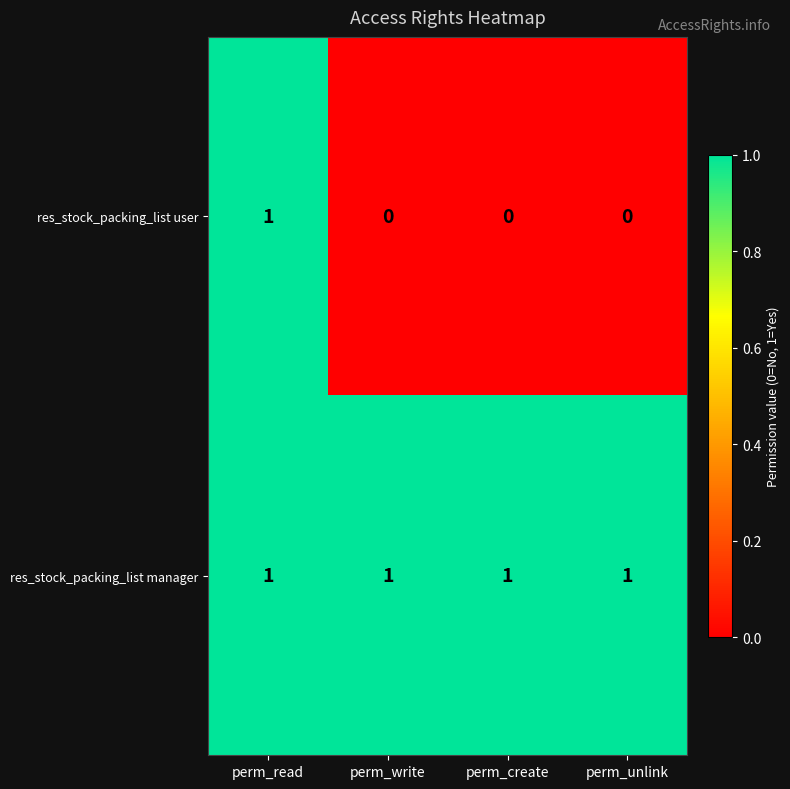

At how many categories does at least one series exceed 0?

4